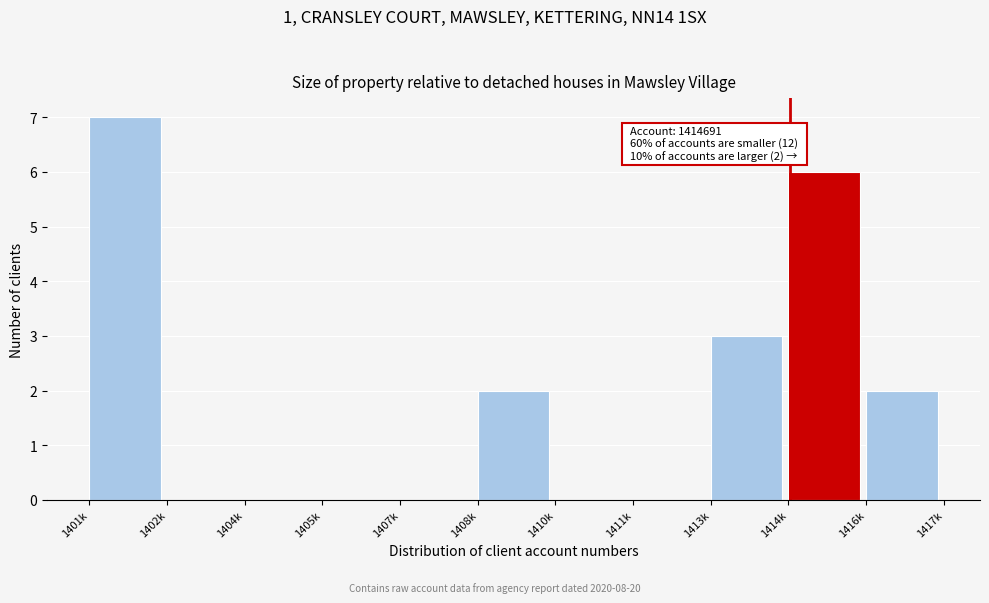

Reading left to right, extract all data points from this chart.

1401k=7	1402k=0	1404k=0	1405k=0	1407k=0	1408k=2	1410k=0	1411k=0	1413k=3	1414k=6	1416k=2